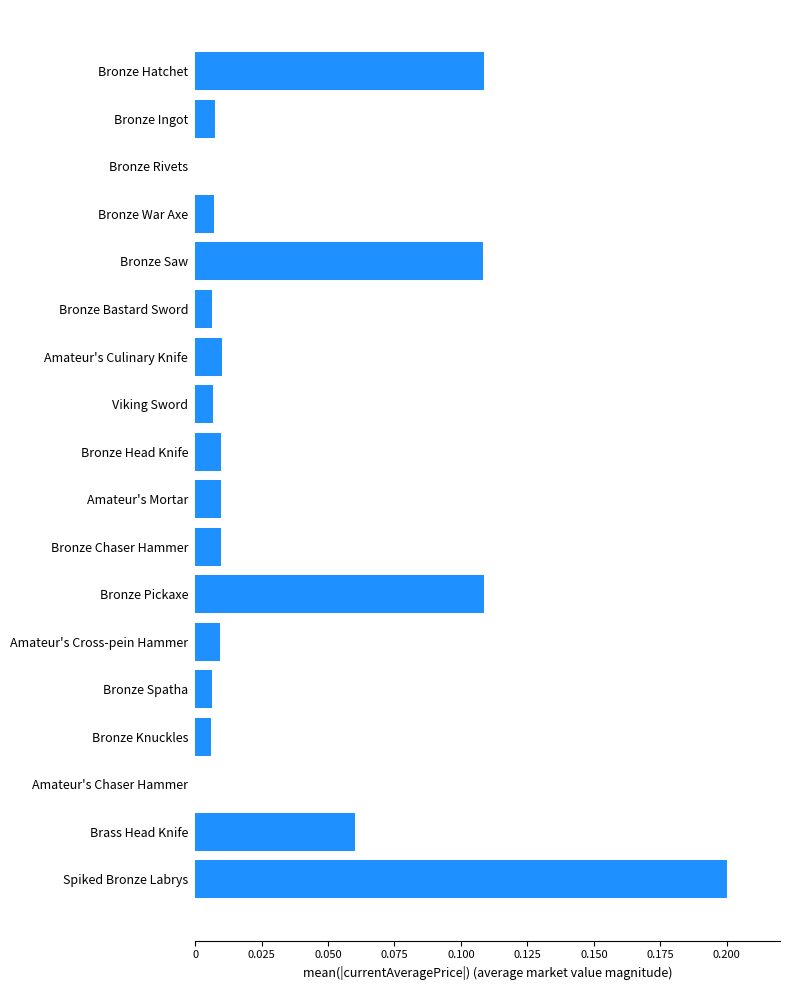

Which label corresponds to the largest value in the chart?

Spiked Bronze Labrys